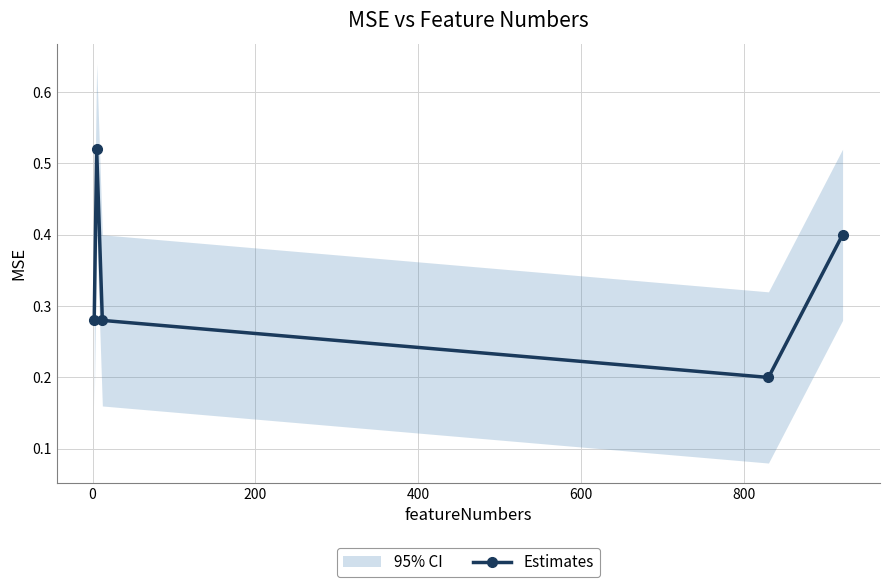

How many interior local valleys does the Estimates series have?

1